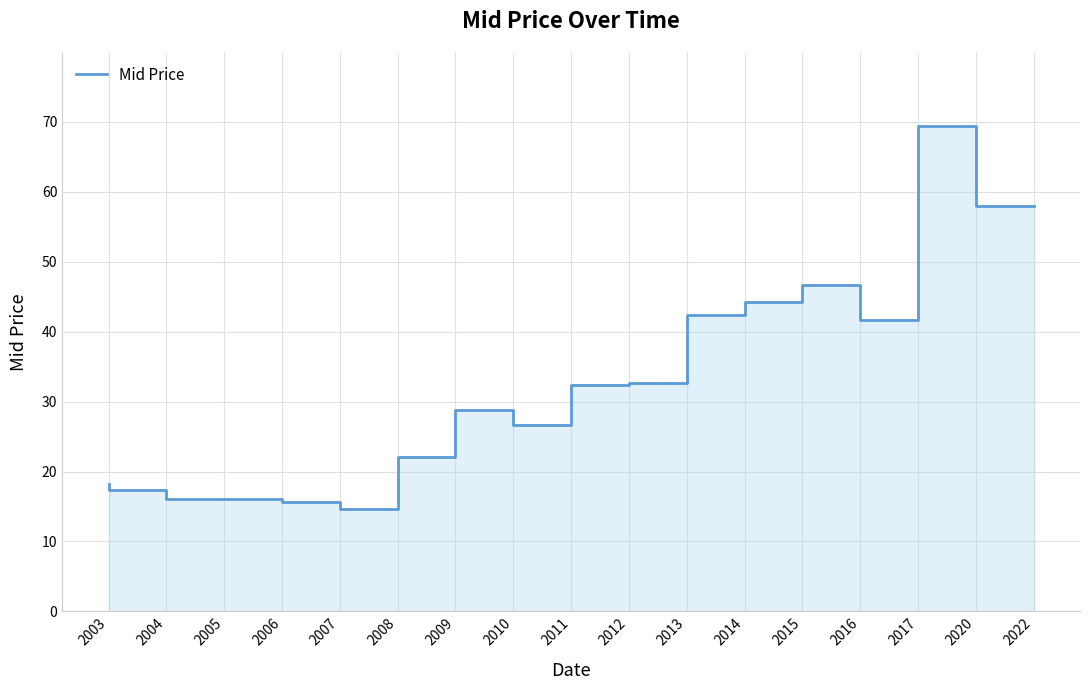

Where does the data first go above 28?

2010